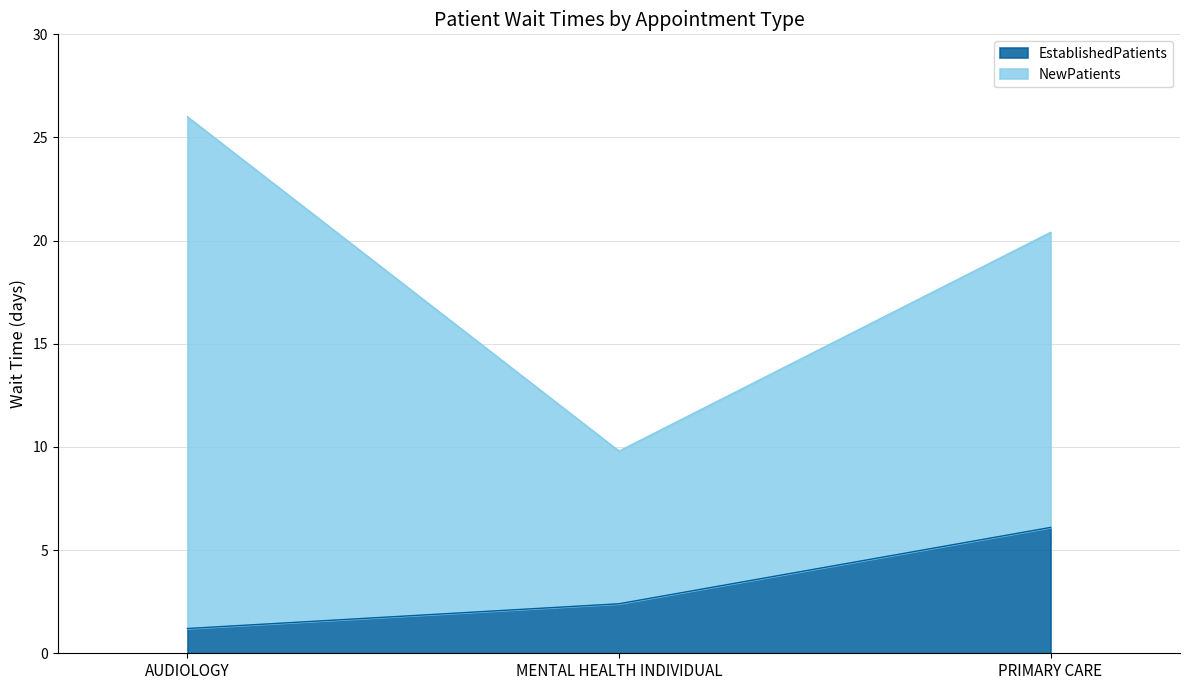

Rank the categories by value from lowest to highest.

AUDIOLOGY, MENTAL HEALTH INDIVIDUAL, PRIMARY CARE